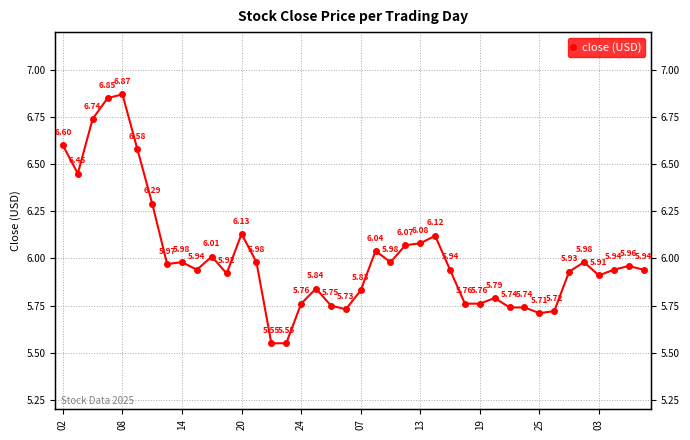

Which has a higher value, 25 or 15?

25